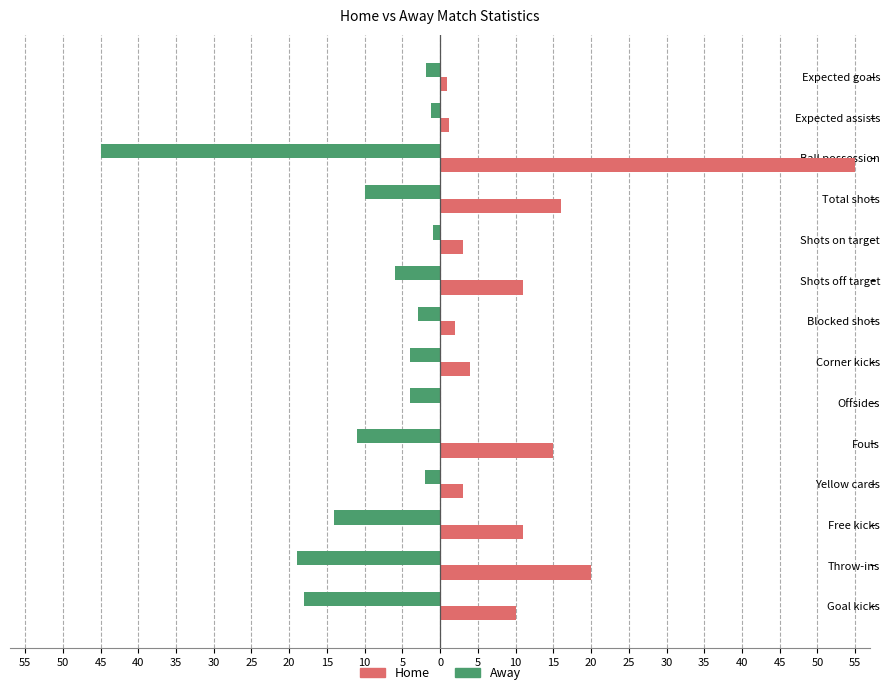

What is the value of the Away bar at the 6th from the left?

-6.0